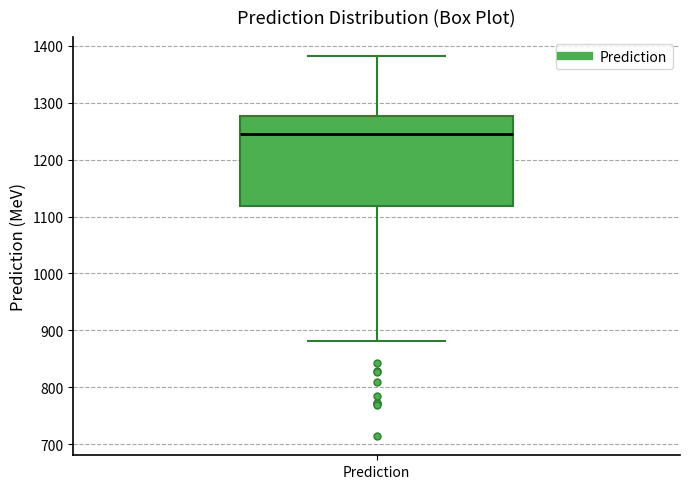

Transcribe this box plot: give where the median line is, the range the box spans, and where the two whiskers end, as read against the y-axis. The values are not printed on the chart, so give them approximately, as read against the axis.

median 1250, box 1120 to 1280, whiskers 880 to 1380